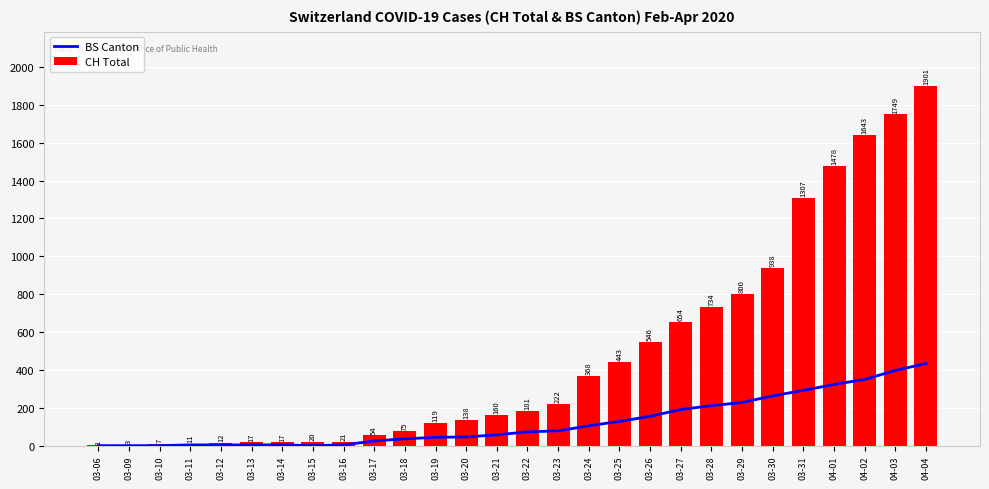

What is the sum of all BS Canton values?

3456